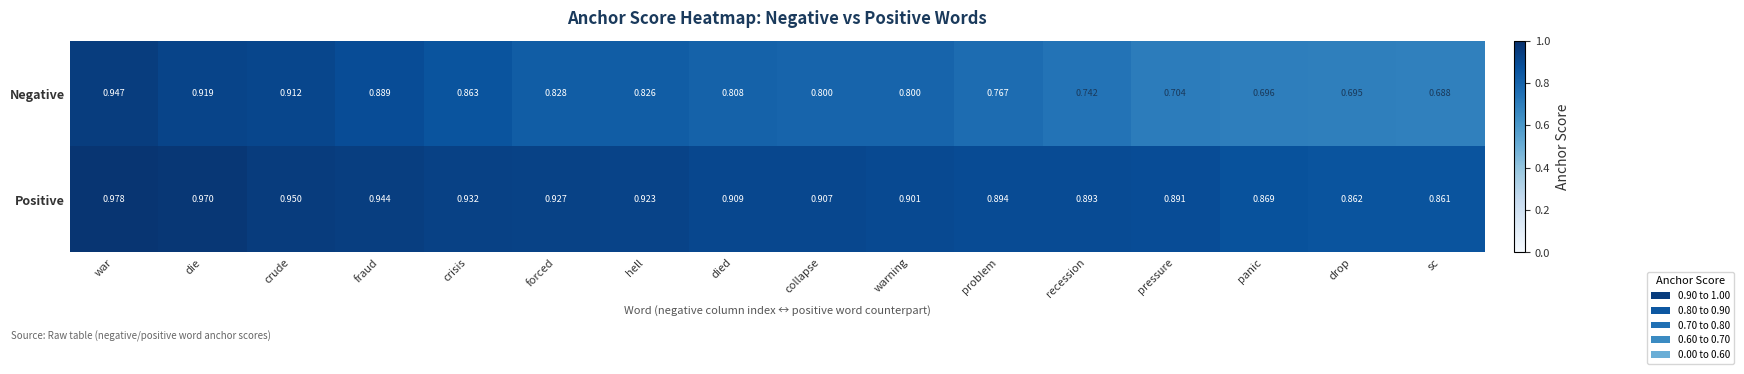

Which category has the lowest value in the Positive series?

sc